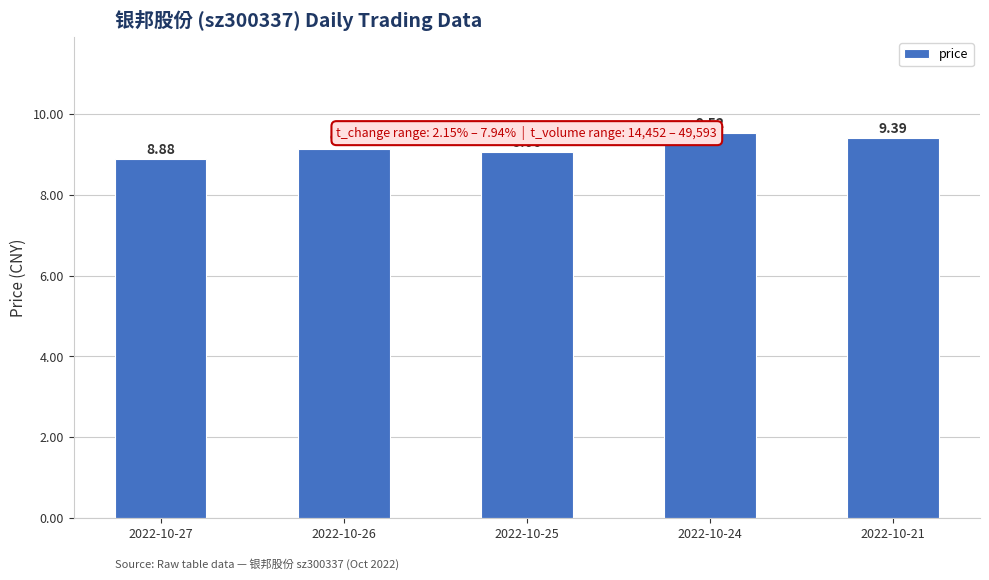

What is the value of the 4th bar from the left?

9.5